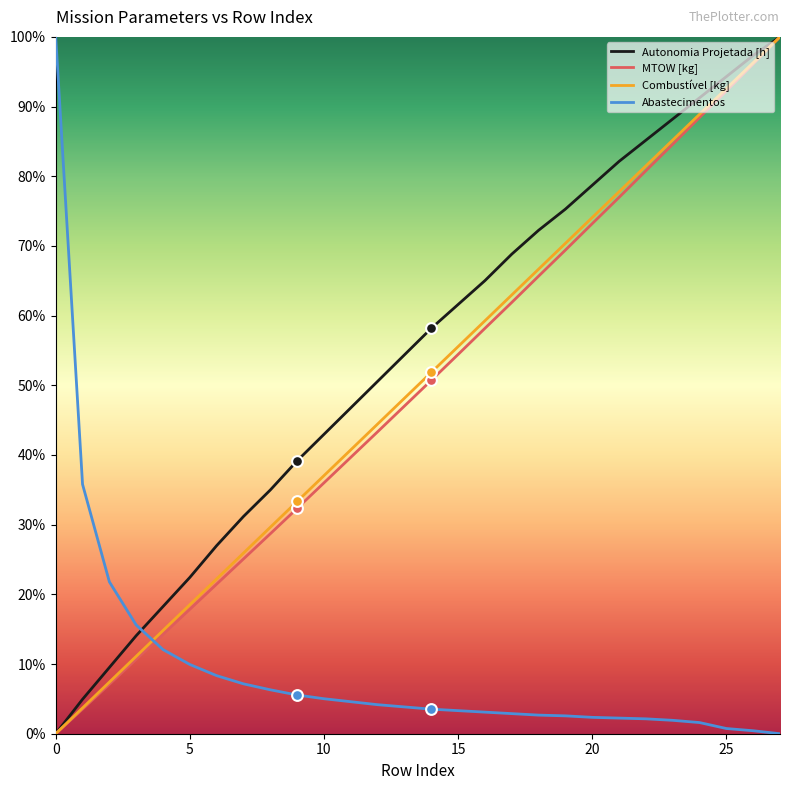

What are all the series names shown in the legend?

Autonomia Projetada [h], MTOW [kg], Combustível [kg], Abastecimentos